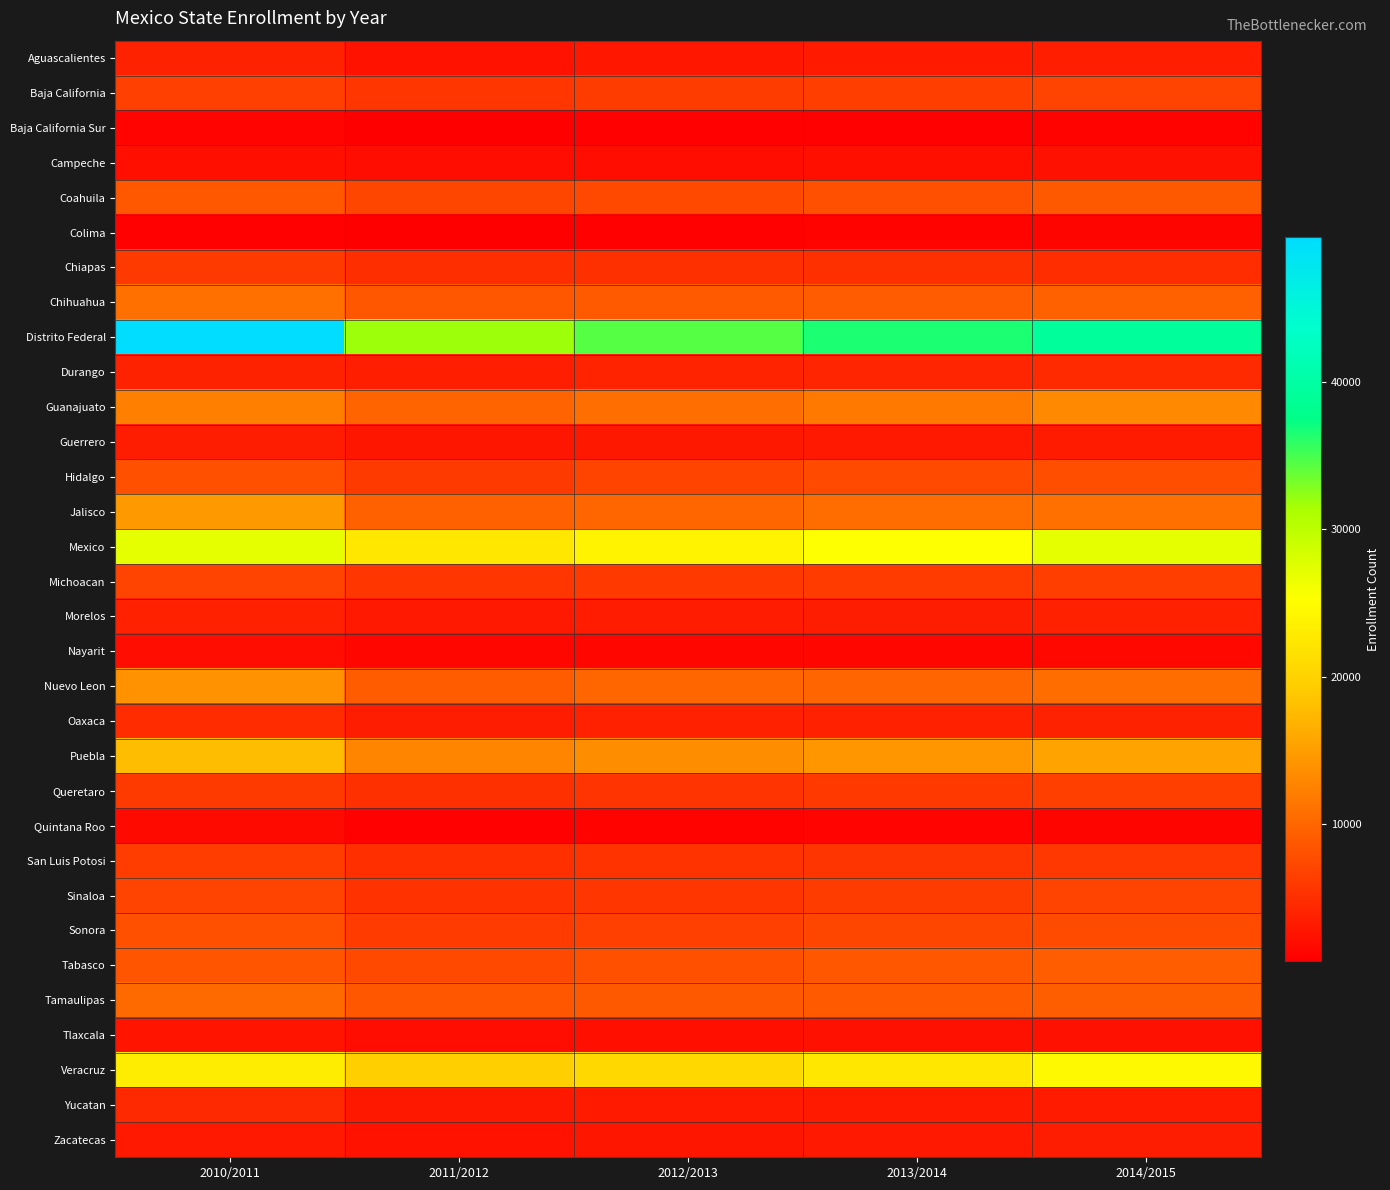

What is the maximum value shown in the chart?

49797